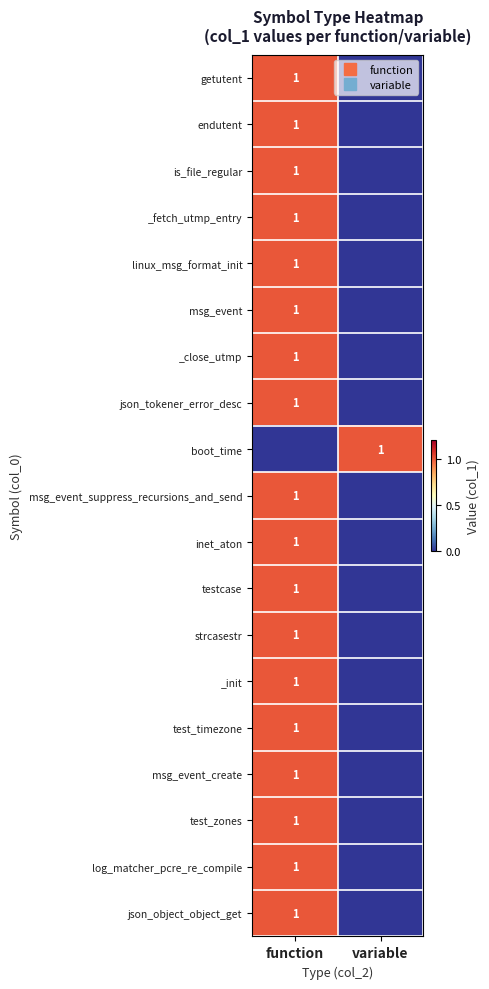

What is the difference between the maximum and minimum values in the getutent series?

1